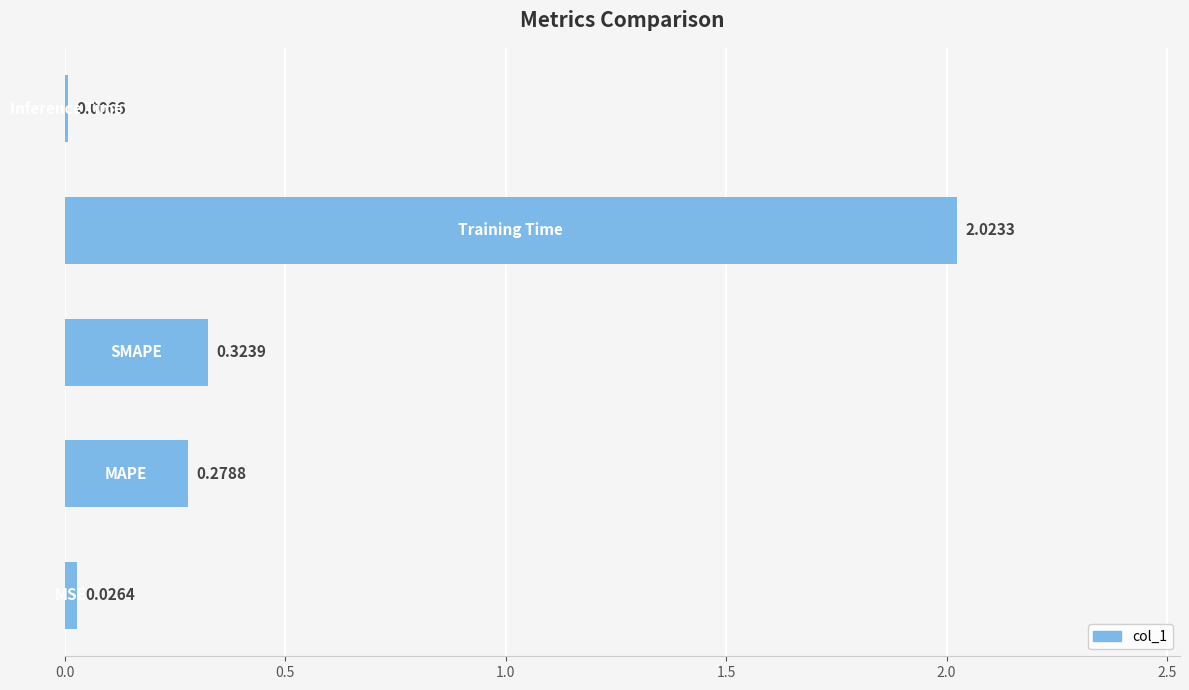

What is the sum of all values?

2.7